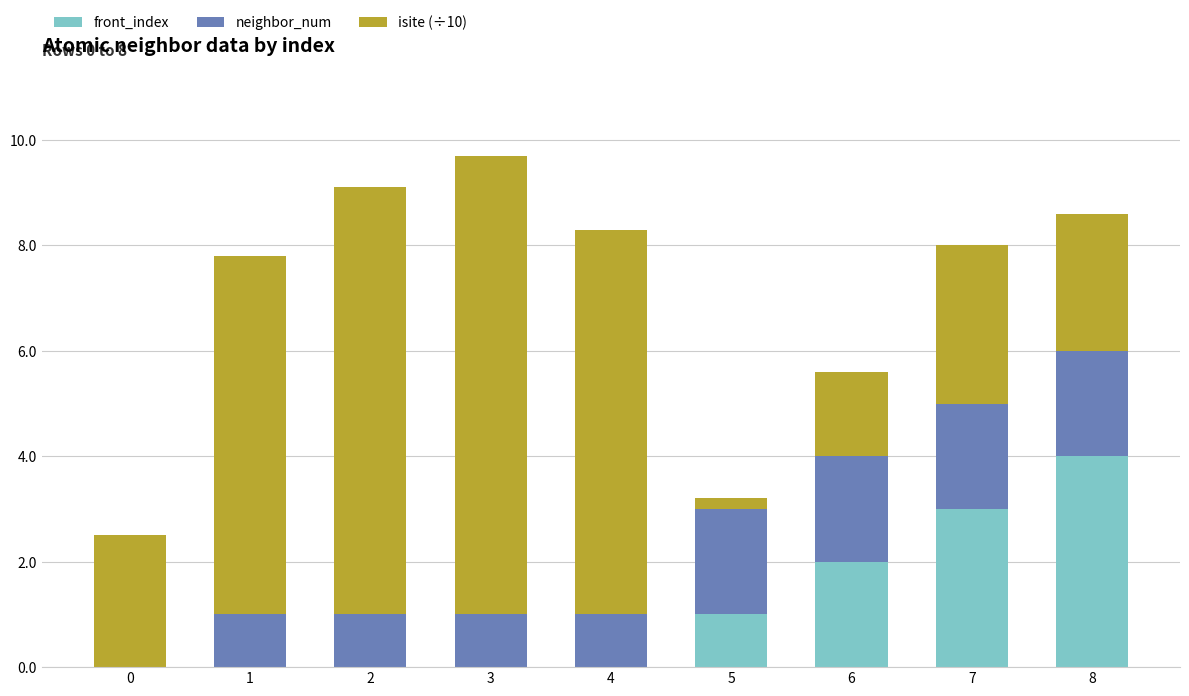

Is it true that front_index equals 4.0 at 8?

True